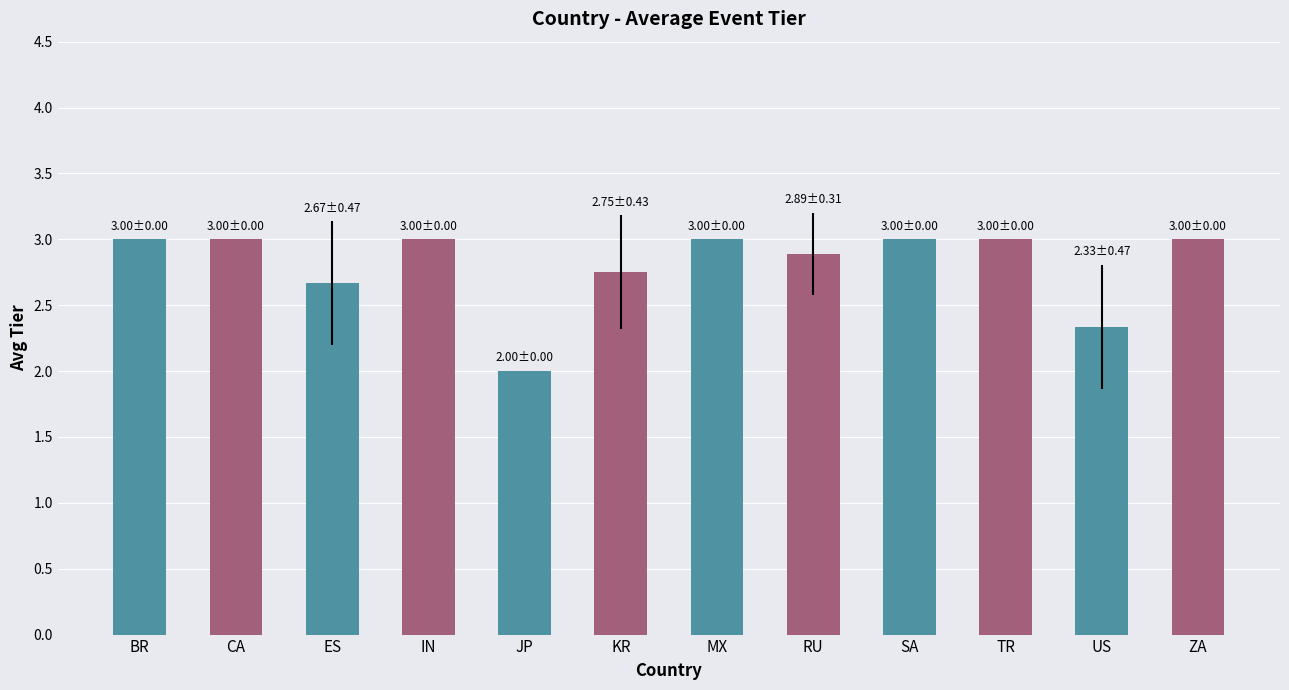

What is the sum of all values?

33.6